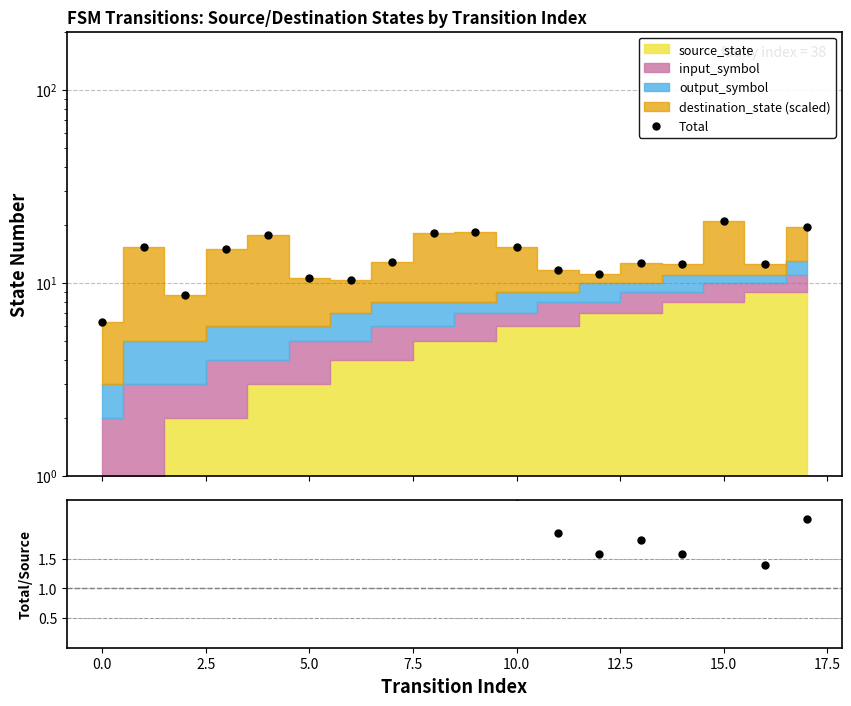

True or false: ratio and Total intersect in this chart.

False